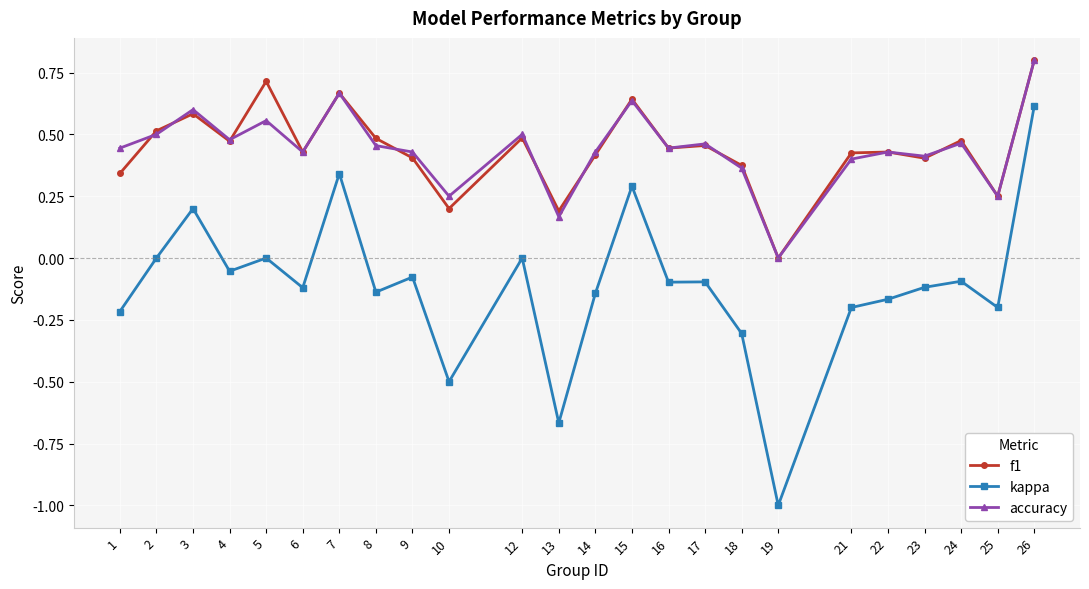

True or false: f1 and kappa cross at least once.

False